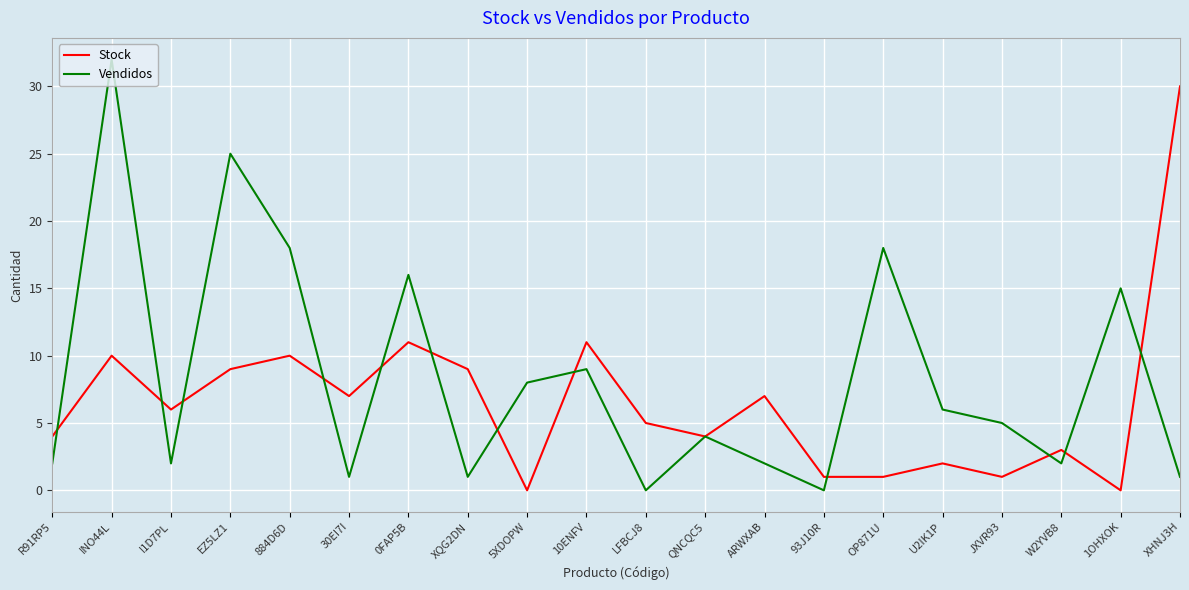

Reading left to right, list all the values displayed in this chart.

Stock: R91RP5=4	INO44L=10	I1D7PL=6	EZ5LZ1=9	884D6D=10	30EI7I=7	0FAP5B=11	XQG2DN=9	5XDOPW=0	10ENFV=11	LFBCJ8=5	QNCQC5=4	ARWXAB=7	93J10R=1	OP871U=1	U2IK1P=2	JXVR93=1	W2YVB8=3	1OHXOK=0	XHNJ3H=30
Vendidos: R91RP5=2	INO44L=32	I1D7PL=2	EZ5LZ1=25	884D6D=18	30EI7I=1	0FAP5B=16	XQG2DN=1	5XDOPW=8	10ENFV=9	LFBCJ8=0	QNCQC5=4	ARWXAB=2	93J10R=0	OP871U=18	U2IK1P=6	JXVR93=5	W2YVB8=2	1OHXOK=15	XHNJ3H=1